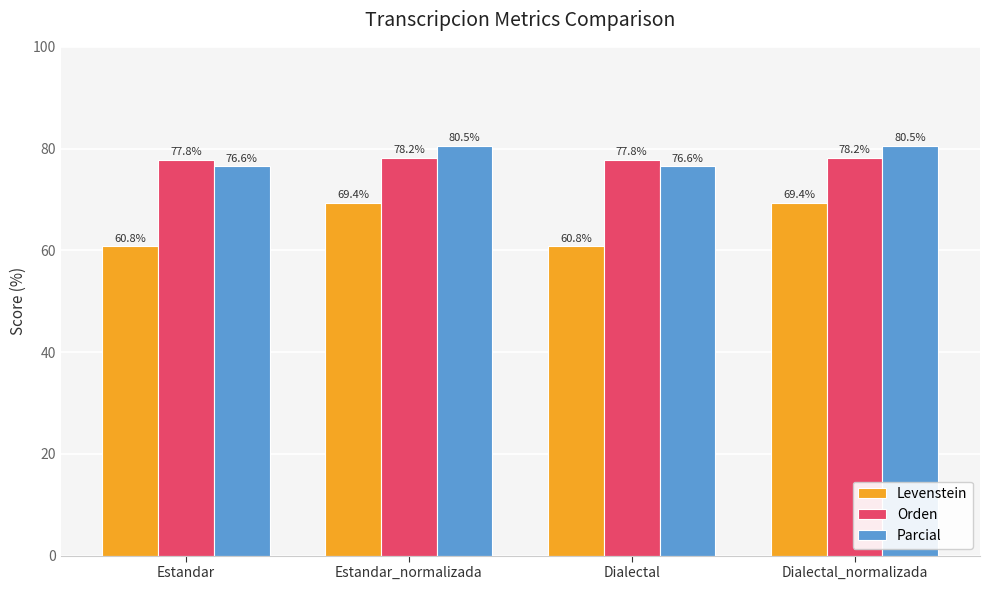

Which series changed the most between Estandar and Estandar_normalizada?

Levenstein